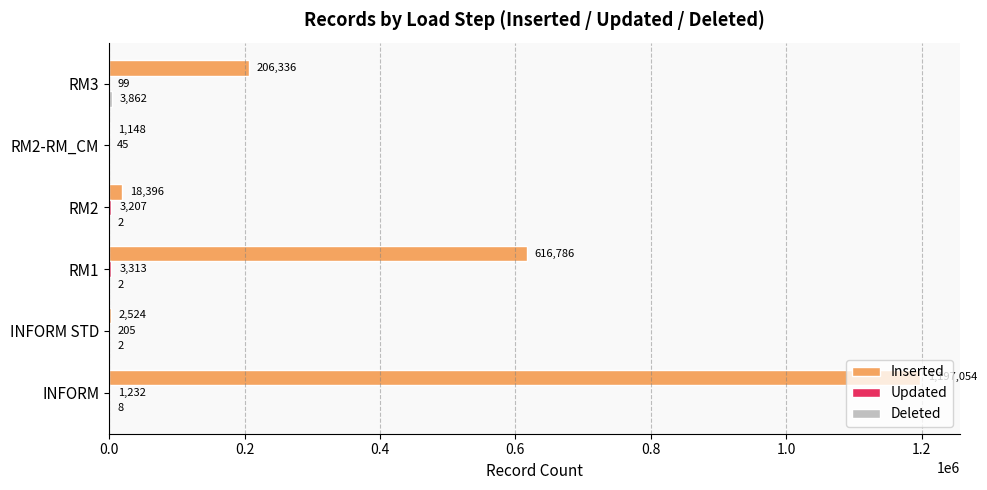

At which category is the sum across all series the highest?

INFORM